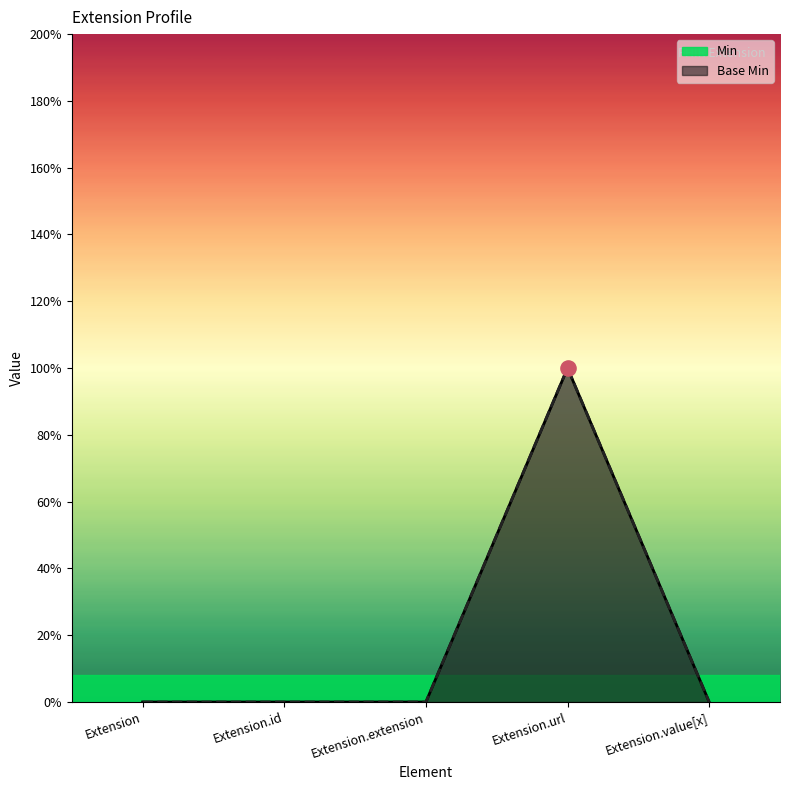

At how many categories does at least one series exceed 0?

1